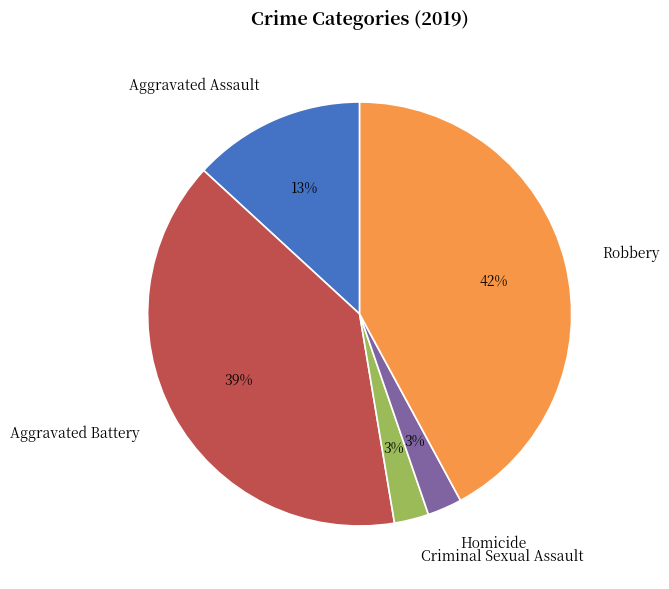

Combined, do Robbery and Aggravated Battery account for over 50%?

Yes